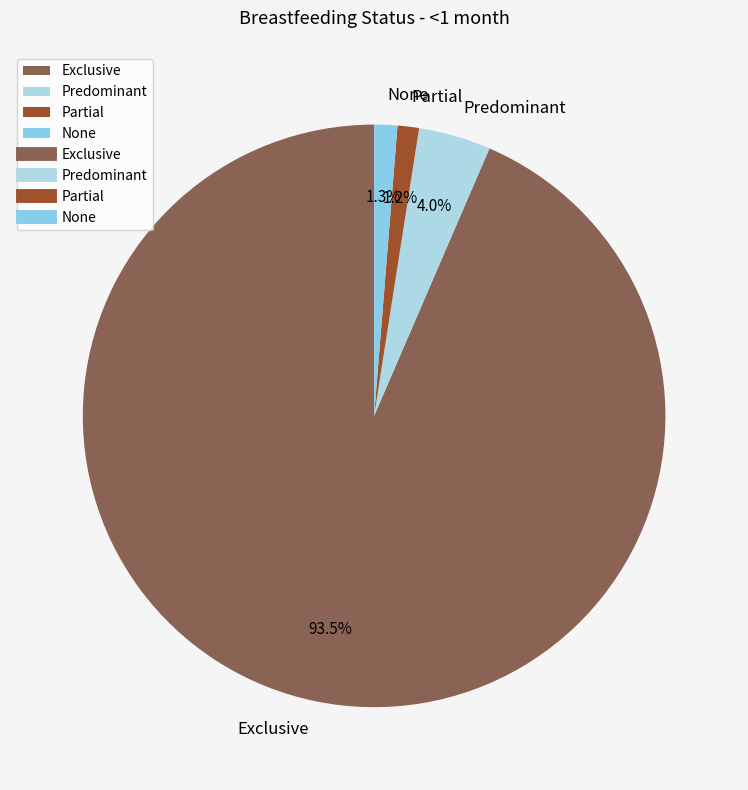

Is there any slice that represents more than half of the pie?

Yes